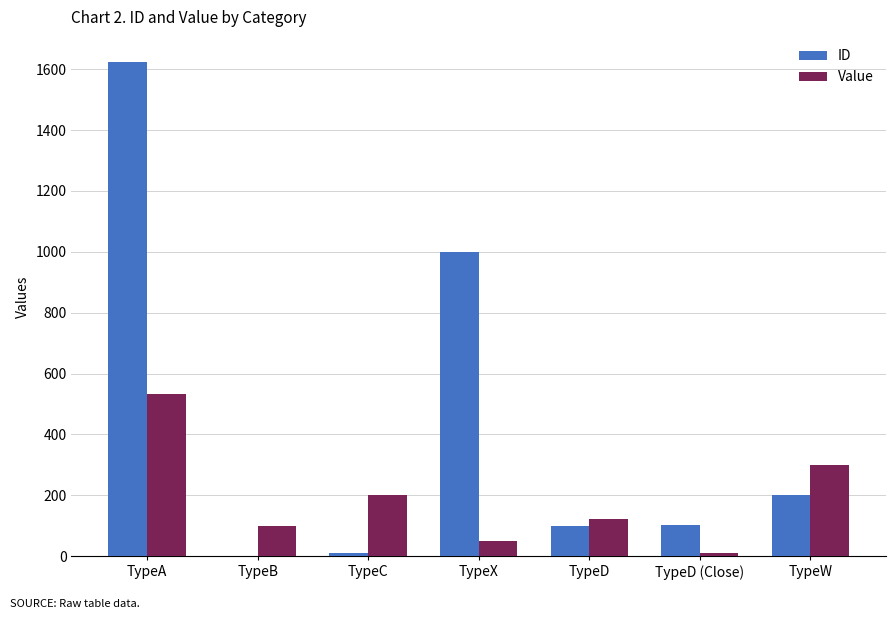

At which label does Value reach its peak?

TypeA